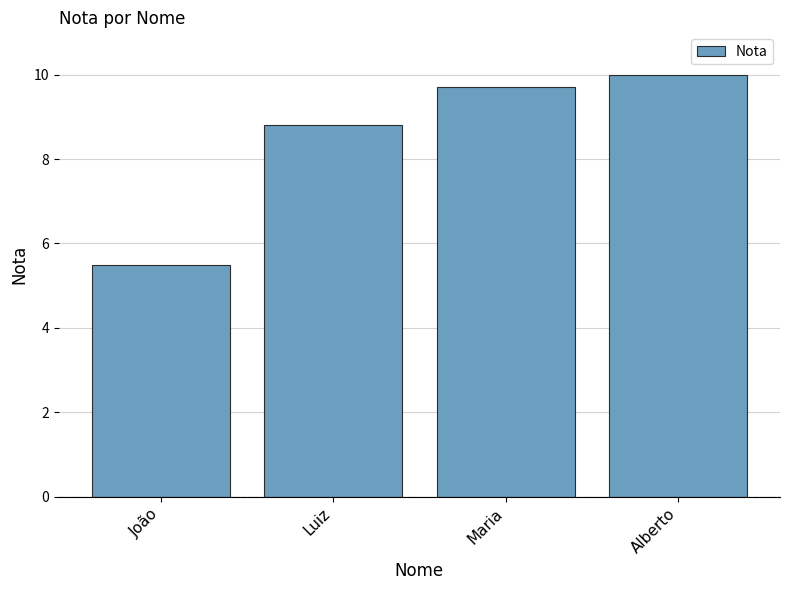

What is the value of the 2nd bar from the left?

8.8